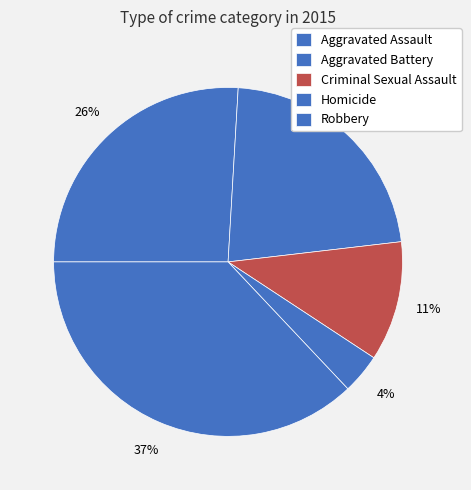

What is the smallest slice in the pie chart?

Homicide